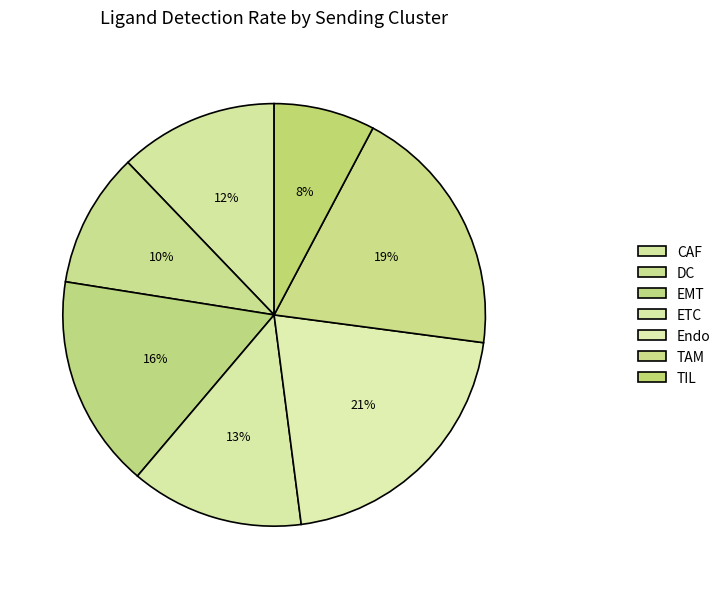

How many segments does this pie chart have?

7